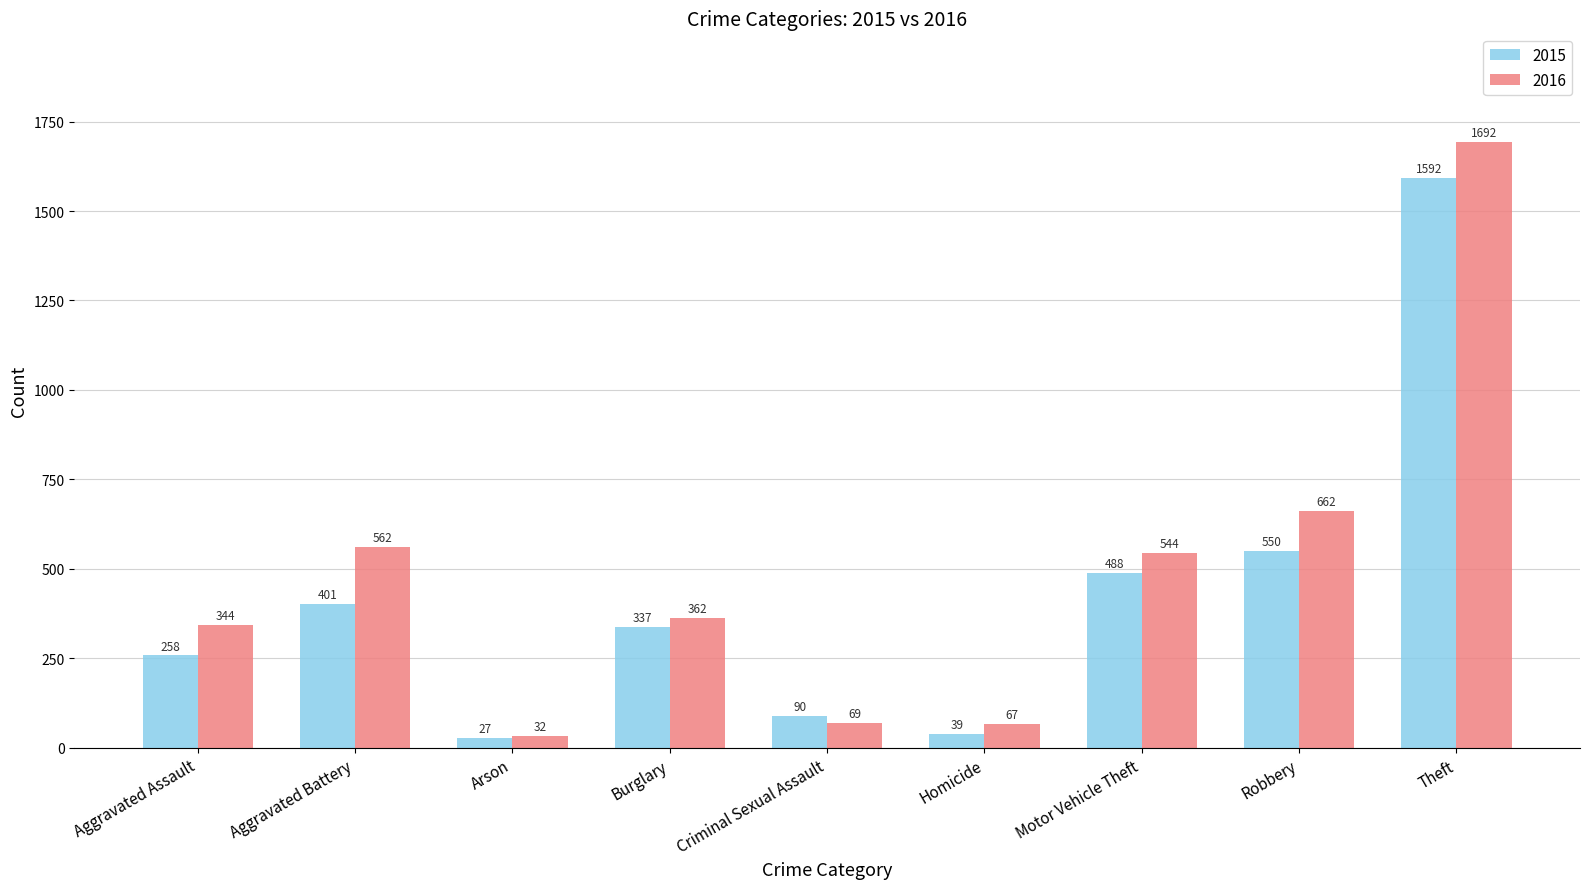

Read the 2015 value at Aggravated Assault, to the nearest 100.

300